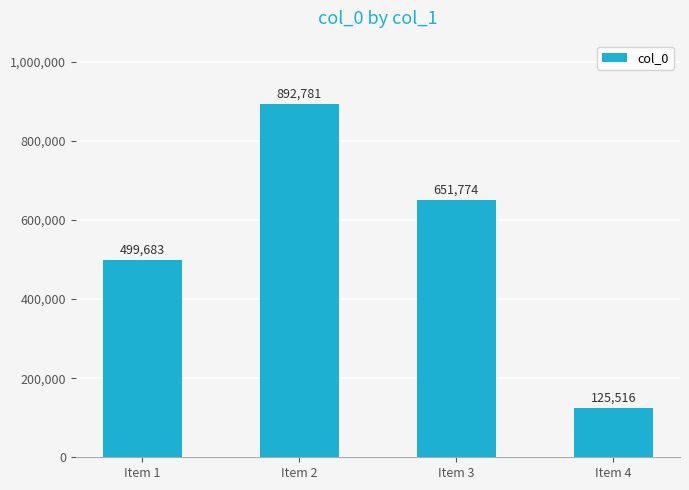

Where does the data first go above 651774?

Item 2